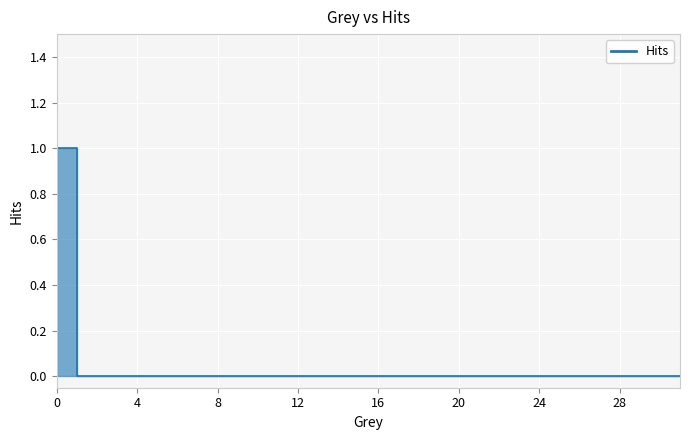

How many series are shown in this chart?

1